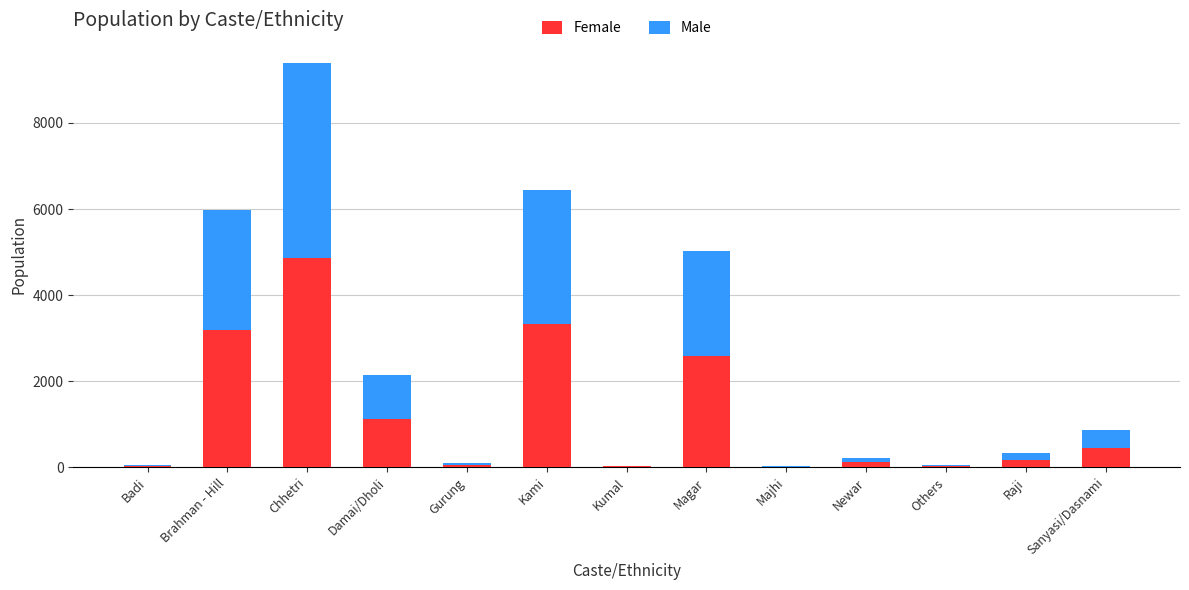

Are the bars grouped side by side (vs. stacked)?

No